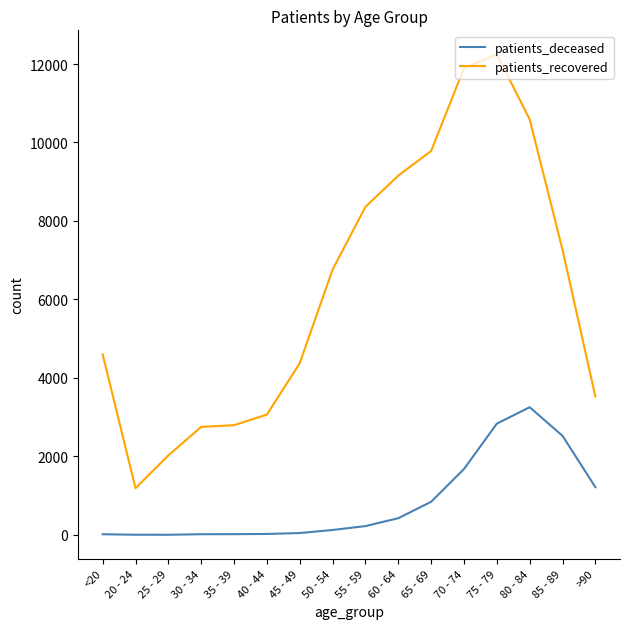

At which category is the sum across all series the highest?

75 - 79